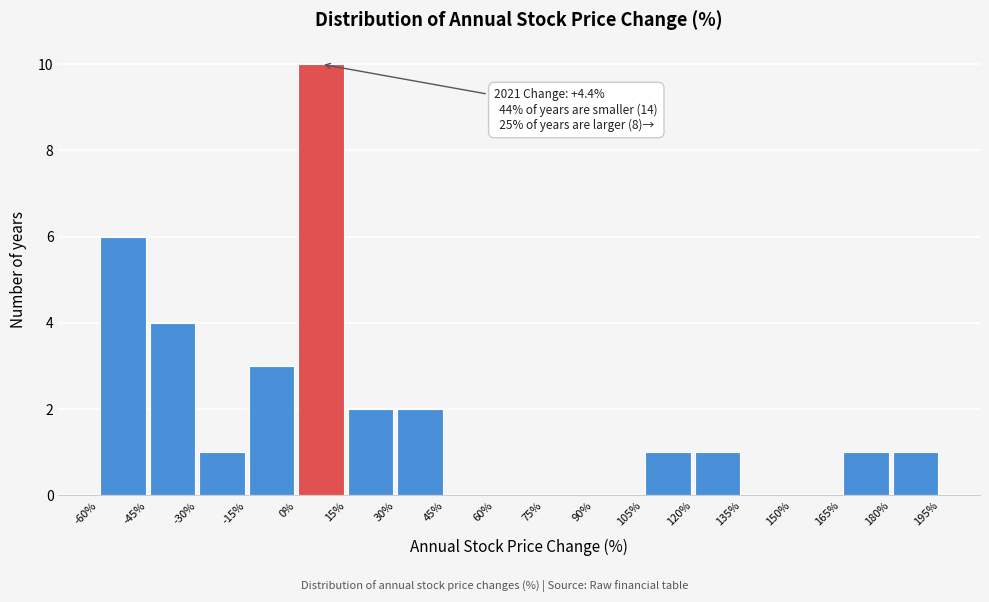

Which range on the x-axis has the tallest bar?

0% to 15%